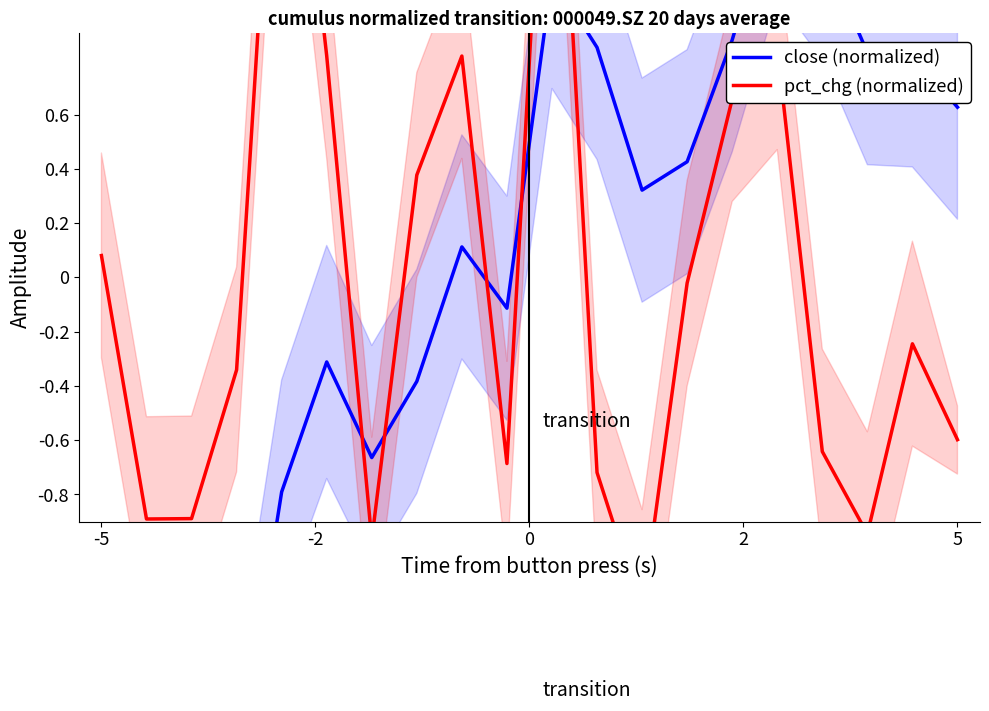

Reading left to right, what are all the values shown in this chart?

close (normalized): -1.2	-1.5	-1.8	-1.8	-0.8	-0.3	-0.7	-0.4	0.1	-0.1	1.1	0.8	0.3	0.4	0.9	1.4	1.2	0.8	0.8	0.6
pct_chg (normalized): 0.1	-0.9	-0.9	-0.3	2.3	0.8	-1.0	0.4	0.8	-0.7	2.3	-0.7	-1.2	-0.0	0.7	0.8	-0.6	-0.9	-0.2	-0.6